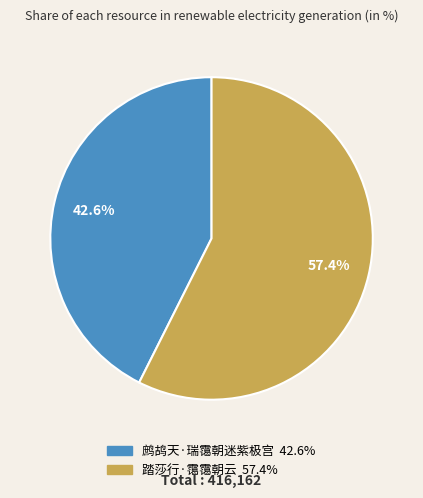

Approximately how many times larger is the value at 踏莎行·霭霭朝云 compared to 鹧鸪天·瑞霭朝迷紫极宫?

1.3